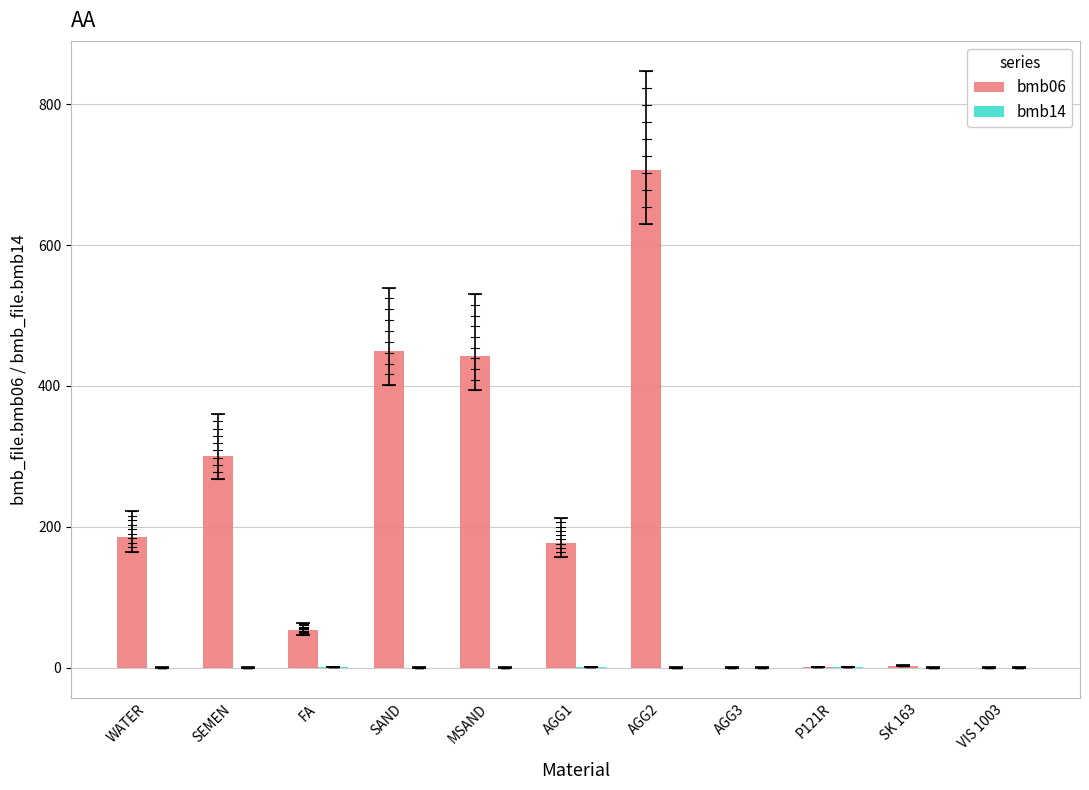

What is the maximum value shown in the chart?

707.0